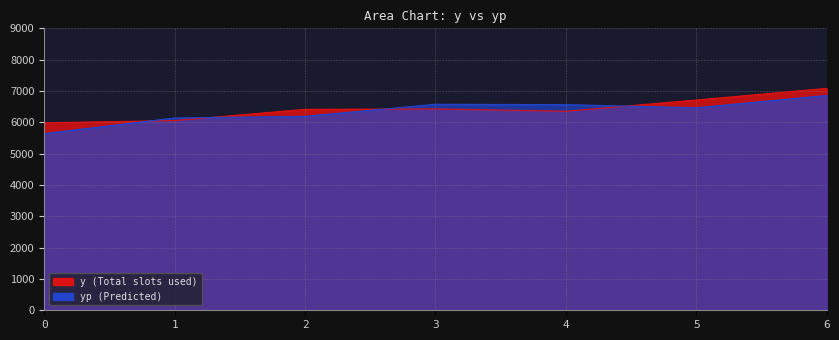

Rank the series by their maximum value, from lowest to highest.

yp, y